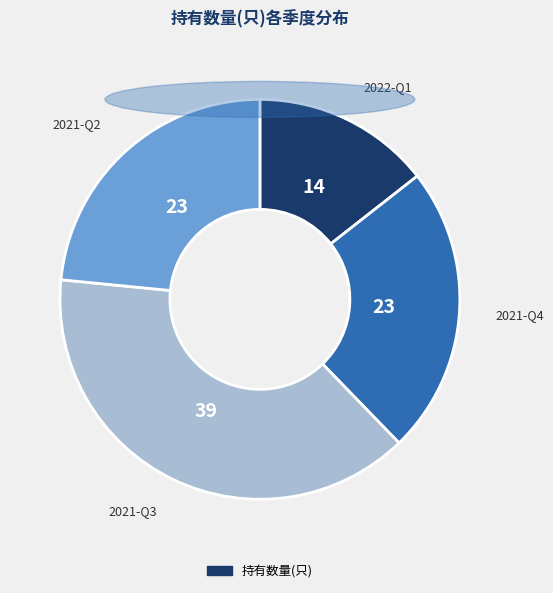

Count the number of slices in the pie.

4